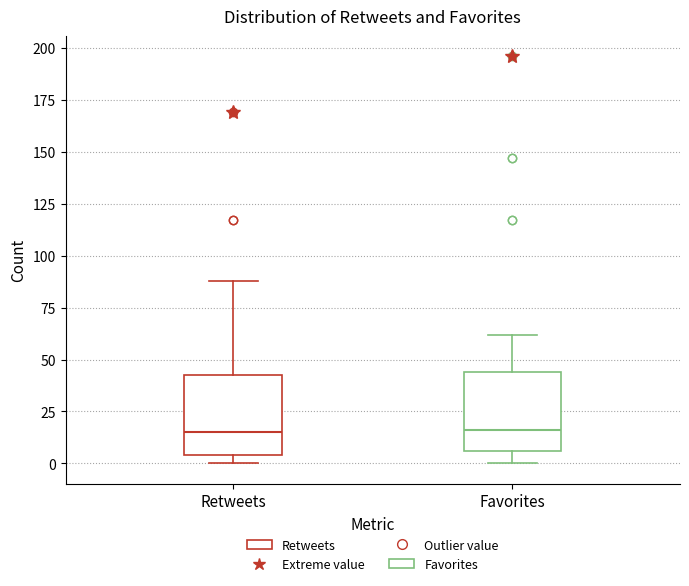

Reading left to right, read every box against the y-axis: the position of its median line, the range the box covers, and the ends of its whiskers. The values are not printed on the chart, so give them approximately, as read against the axis.

Retweets: median 15, box 5 to 45, whiskers 0 to 90
Favorites: median 15, box 5 to 45, whiskers 0 to 60